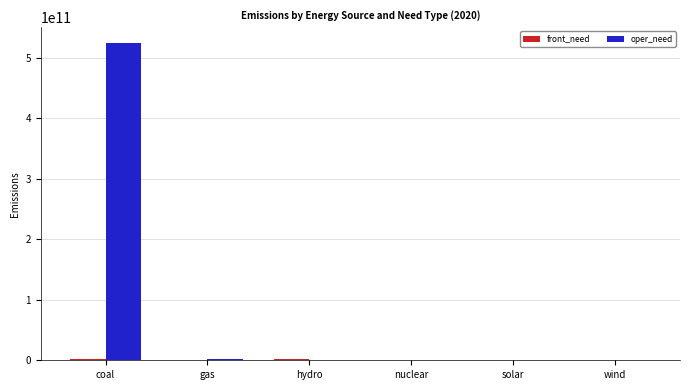

Are the bars grouped side by side (vs. stacked)?

Yes